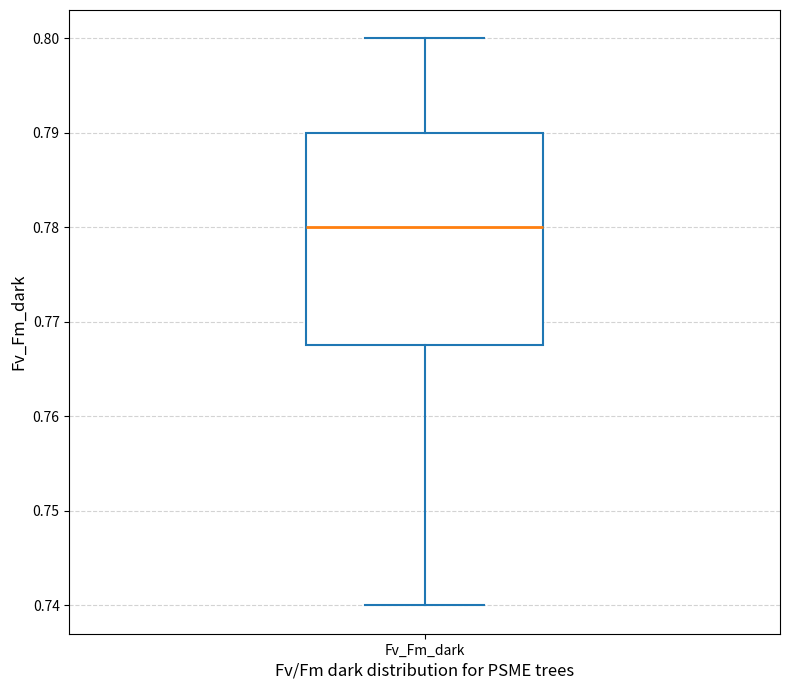

Read this box plot against the y-axis: the position of the median line, the range covered by the box, and the ends of both whiskers. The values are not printed on the chart, so give them approximately, as read against the axis.

median 0.780, box 0.768 to 0.790, whiskers 0.740 to 0.800